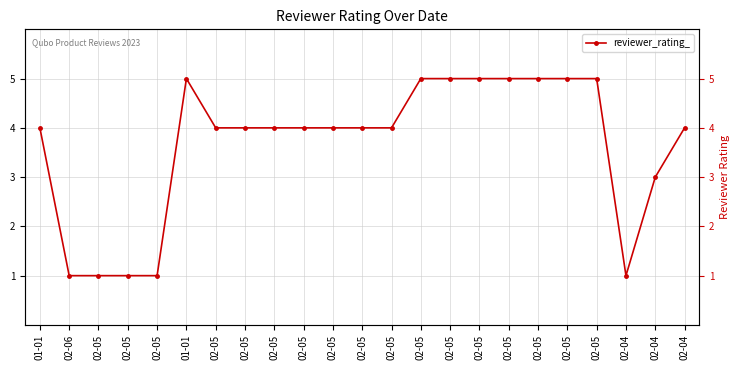

At which category does the data reach its first local valley?

02-04